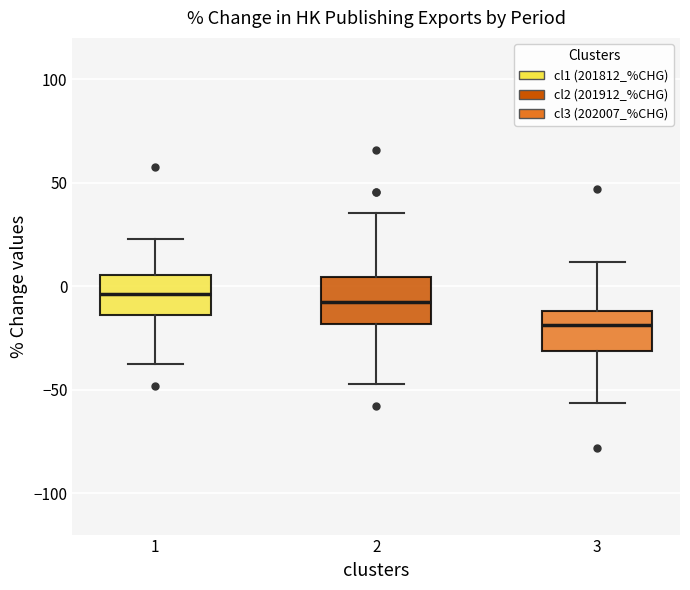

Reading left to right, transcribe this box plot: for each box, give where its median line is, the range the box spans, and where its two whiskers end, as read against the y-axis. The values are not printed on the chart, so give them approximately, as read against the axis.

1: median -5, box -15 to 5, whiskers -40 to 25
2: median -10, box -20 to 5, whiskers -45 to 35
3: median -20, box -30 to -10, whiskers -55 to 10